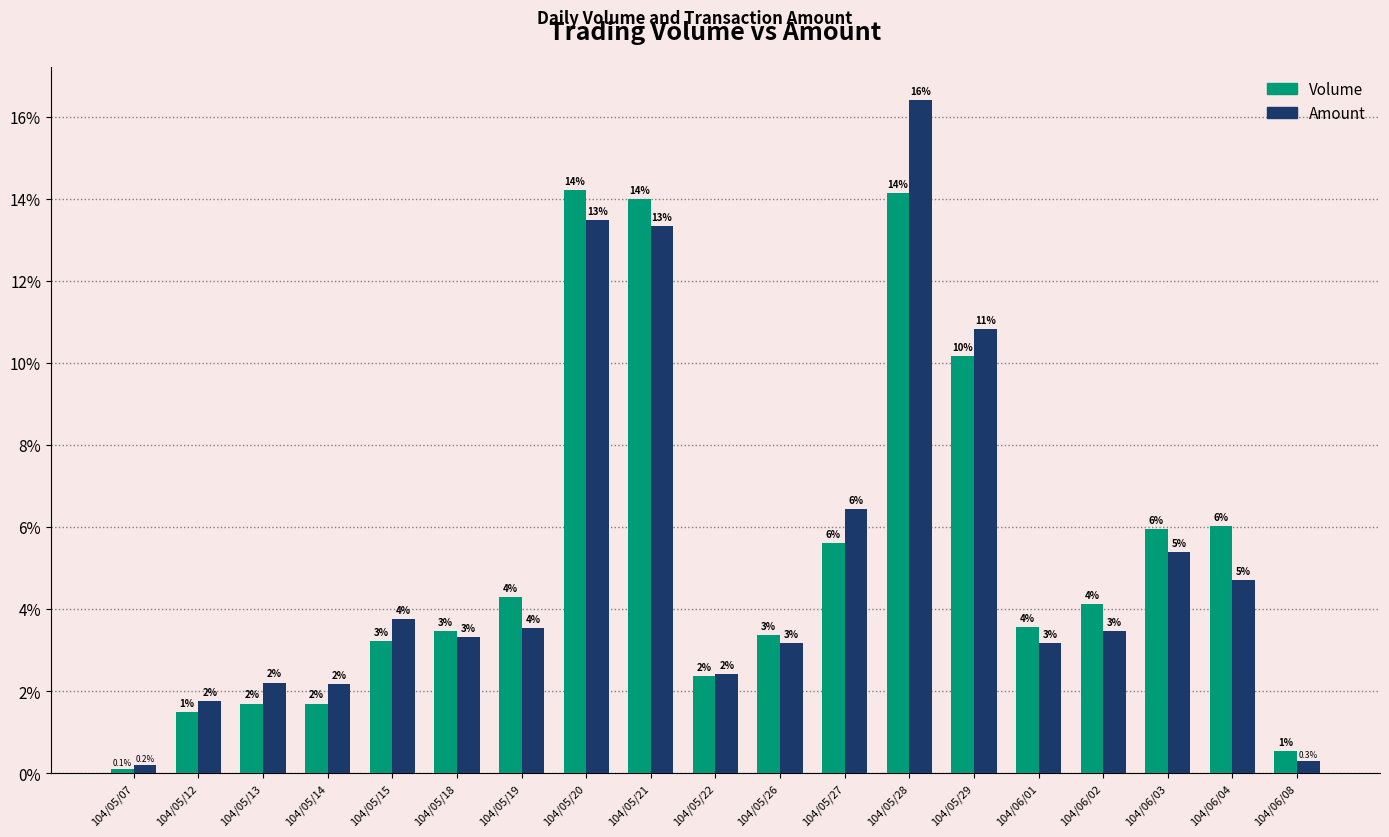

Reading left to right, transcribe all the data shown in this chart.

Volume: 104/05/07=0.1	104/05/12=1.5	104/05/13=1.7	104/05/14=1.7	104/05/15=3.2	104/05/18=3.5	104/05/19=4.3	104/05/20=14.2	104/05/21=14.0	104/05/22=2.4	104/05/26=3.4	104/05/27=5.6	104/05/28=14.1	104/05/29=10.2	104/06/01=3.6	104/06/02=4.1	104/06/03=6.0	104/06/04=6.0	104/06/08=0.5
Amount: 104/05/07=0.2	104/05/12=1.8	104/05/13=2.2	104/05/14=2.2	104/05/15=3.8	104/05/18=3.3	104/05/19=3.5	104/05/20=13.5	104/05/21=13.3	104/05/22=2.4	104/05/26=3.2	104/05/27=6.4	104/05/28=16.4	104/05/29=10.8	104/06/01=3.2	104/06/02=3.5	104/06/03=5.4	104/06/04=4.7	104/06/08=0.3